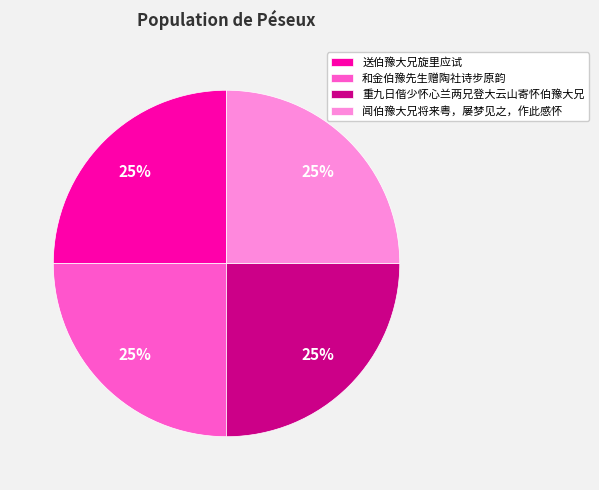

How many slices are in this pie chart?

4